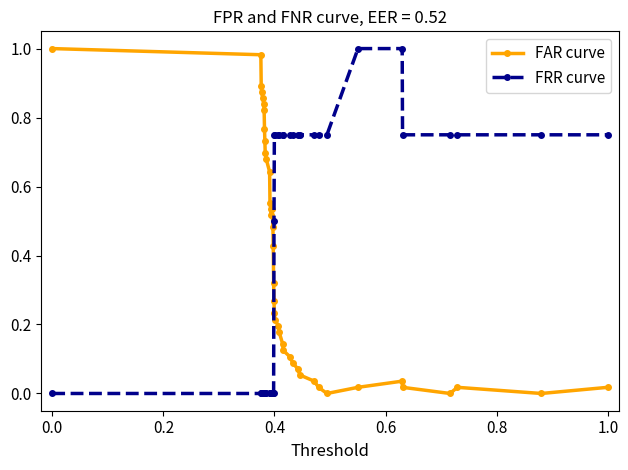

What is the sum of all FRR curve values?

16.0